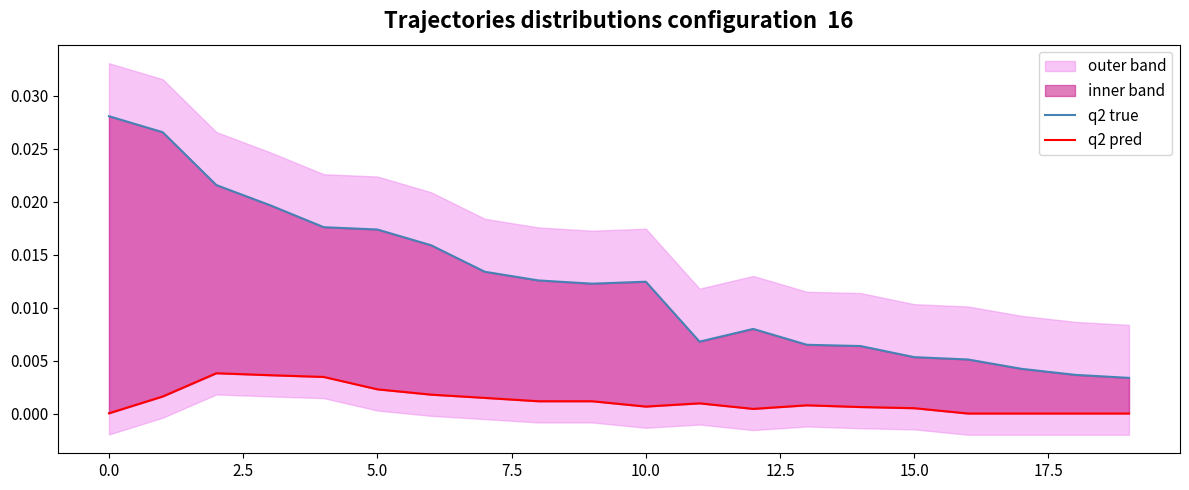

How many lines are shown in the chart?

2